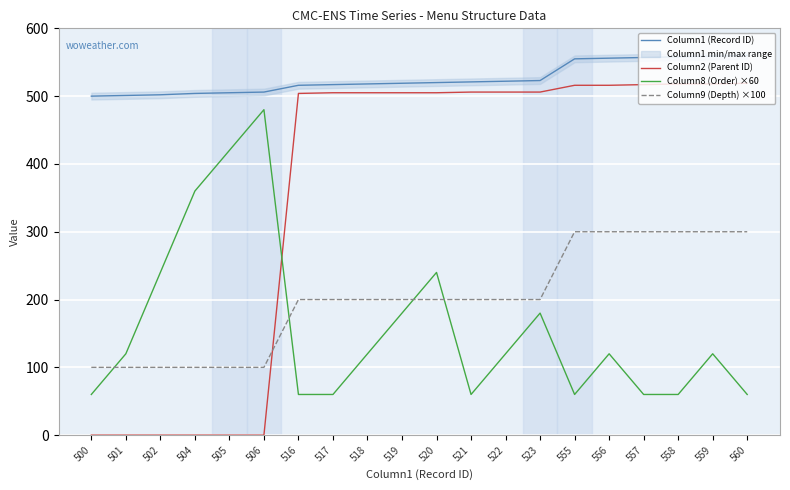

Is the value of Column1 (Record ID) at 520 greater than the value of Column2 (Parent ID) at 555?

Yes